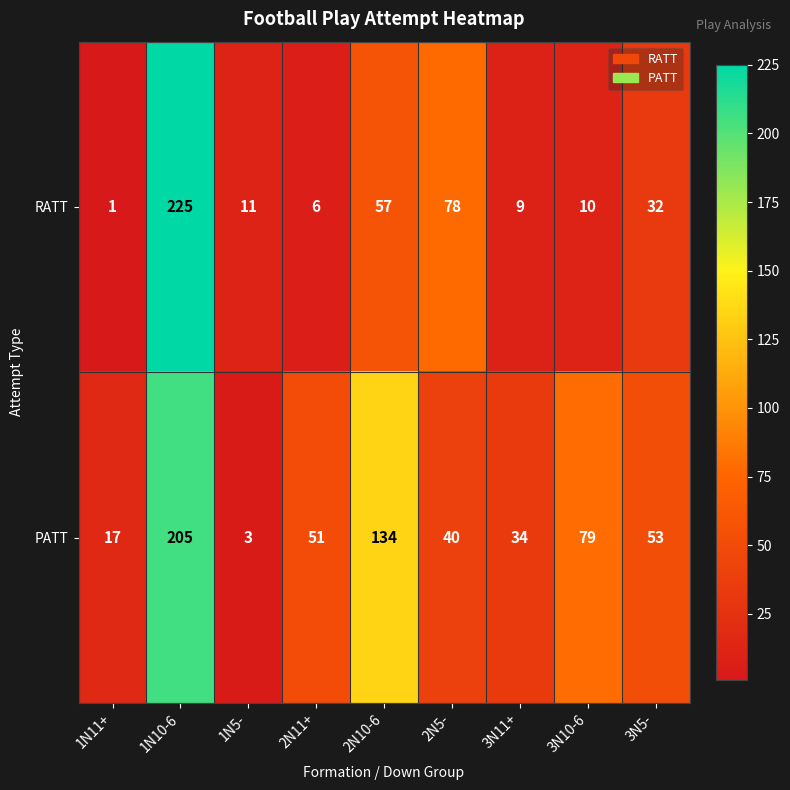

At which label does RATT first exceed 11?

1N10-6